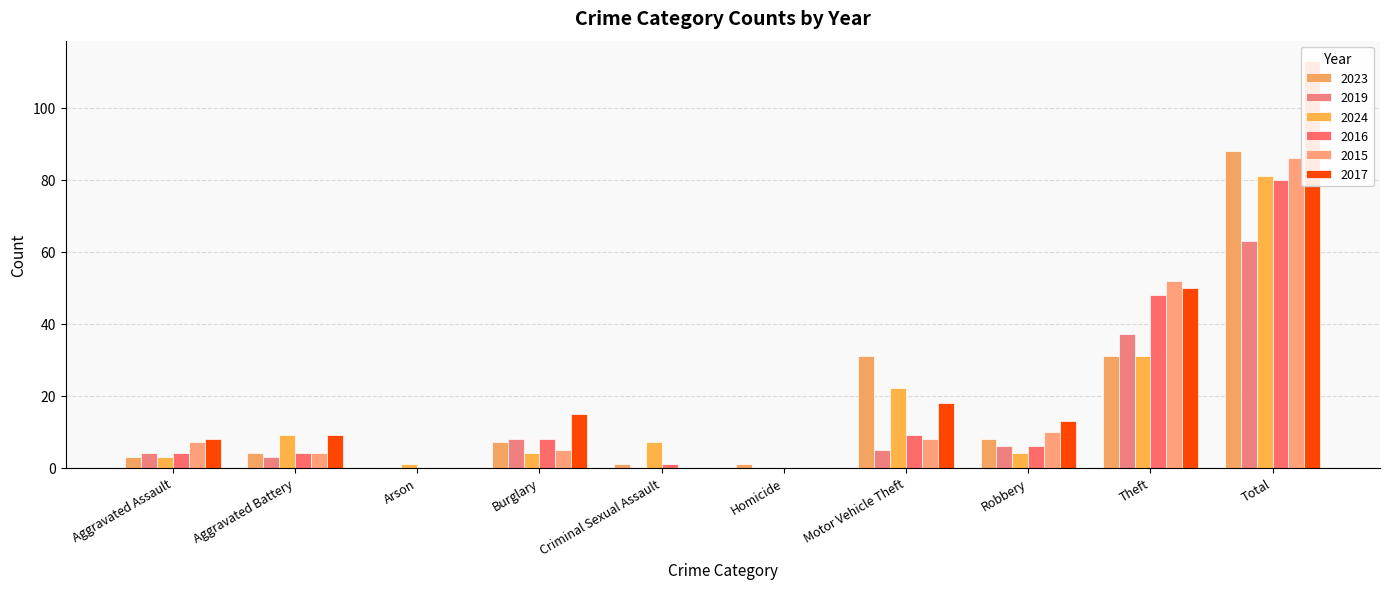

The value of 2024 at Robbery is 4. True or false?

True